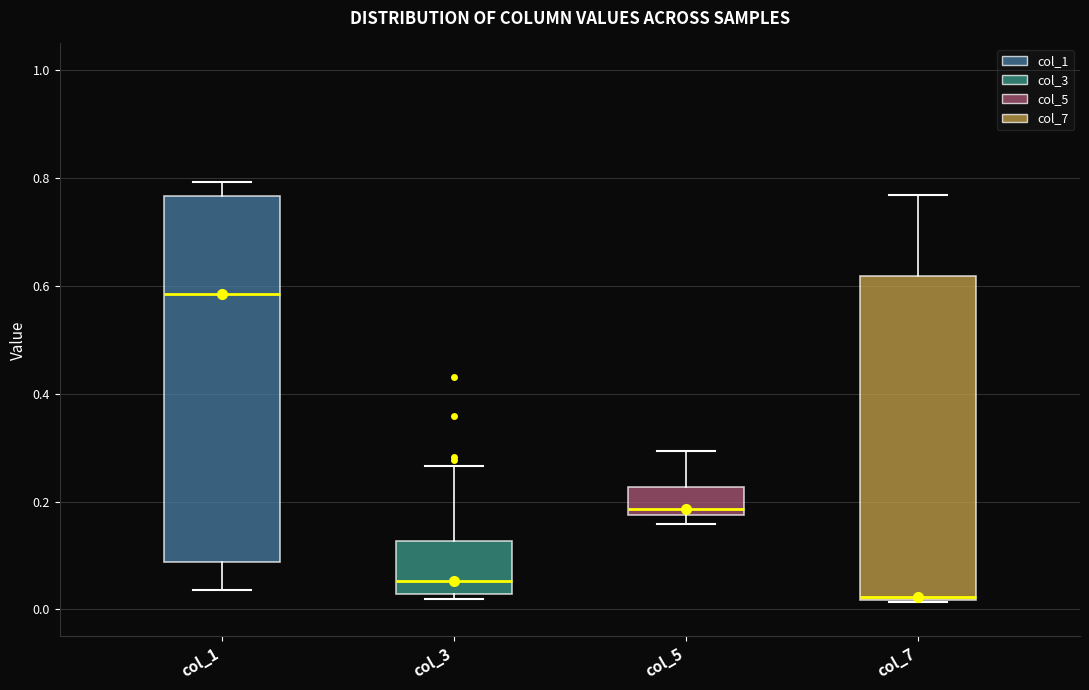

Where is the lower edge of the box for col_5 on the y-axis? The values are not printed on the chart, so give them approximately, as read against the axis.

0.18